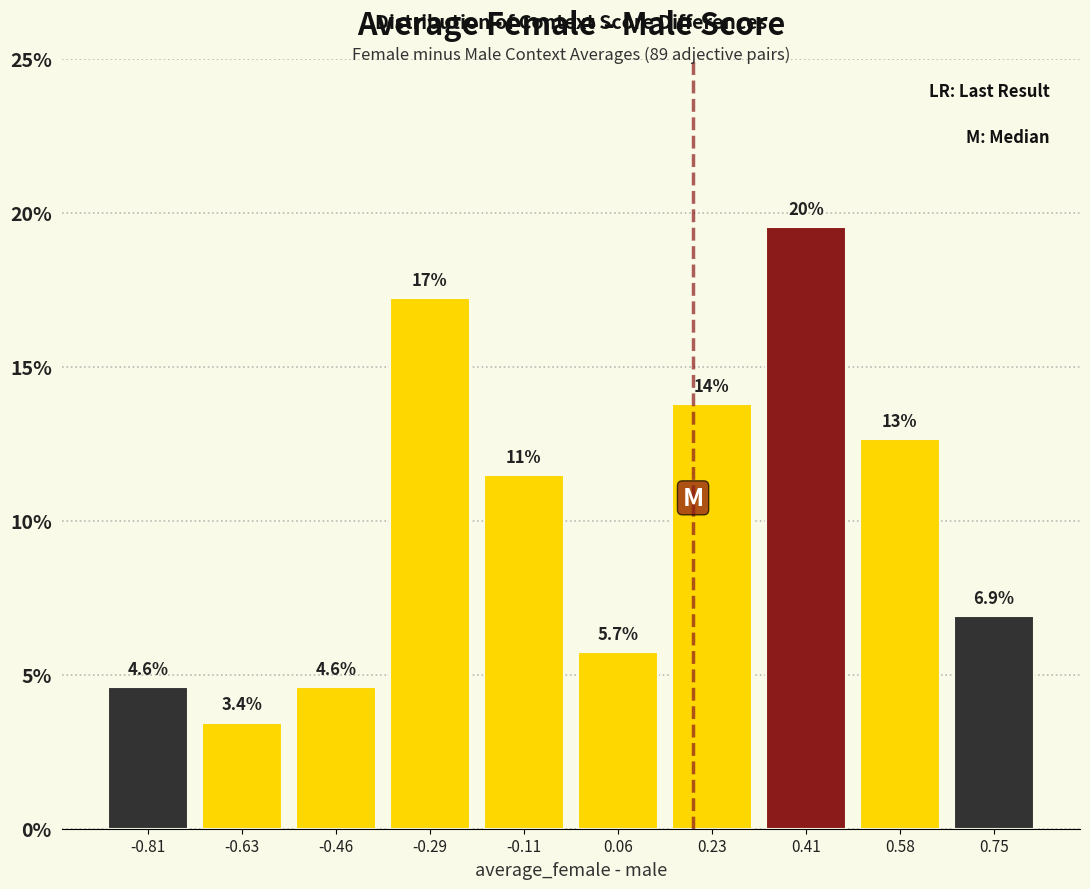

Over which range of the x-axis is the bar tallest?

0.32 to 0.50